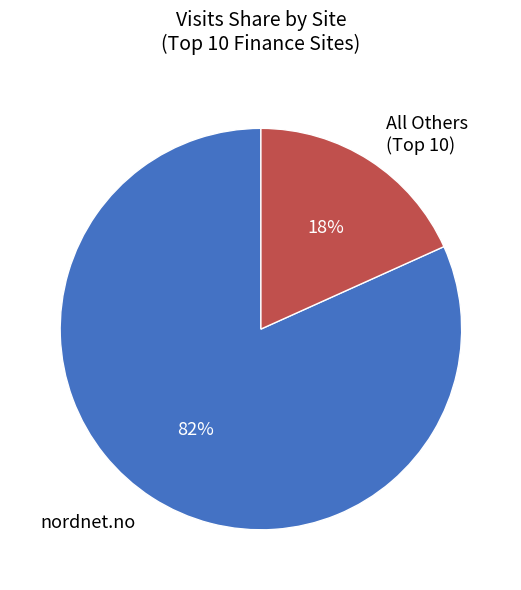

Is there a majority slice in this chart?

Yes